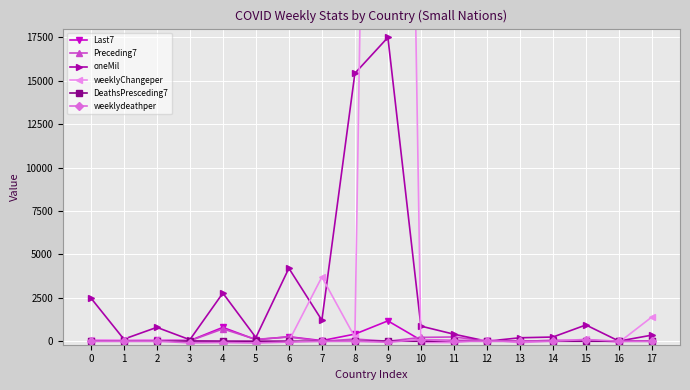

What is the total value across all series at 16?

-54